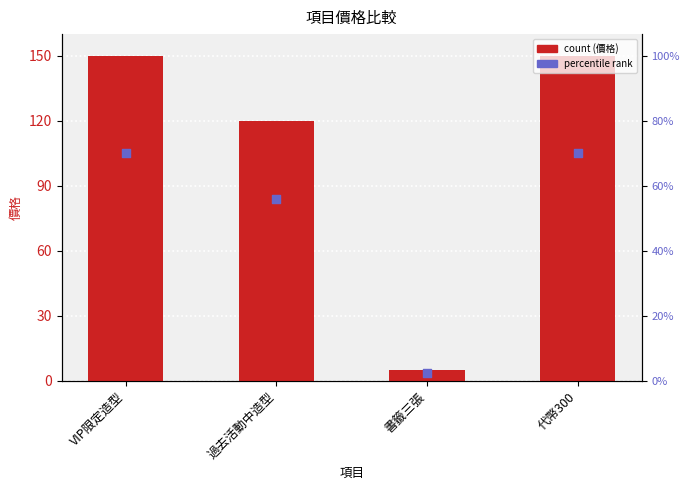

Is the value of percentile rank at 書籤三張 greater than the value of 價格 at 代幣300?

No